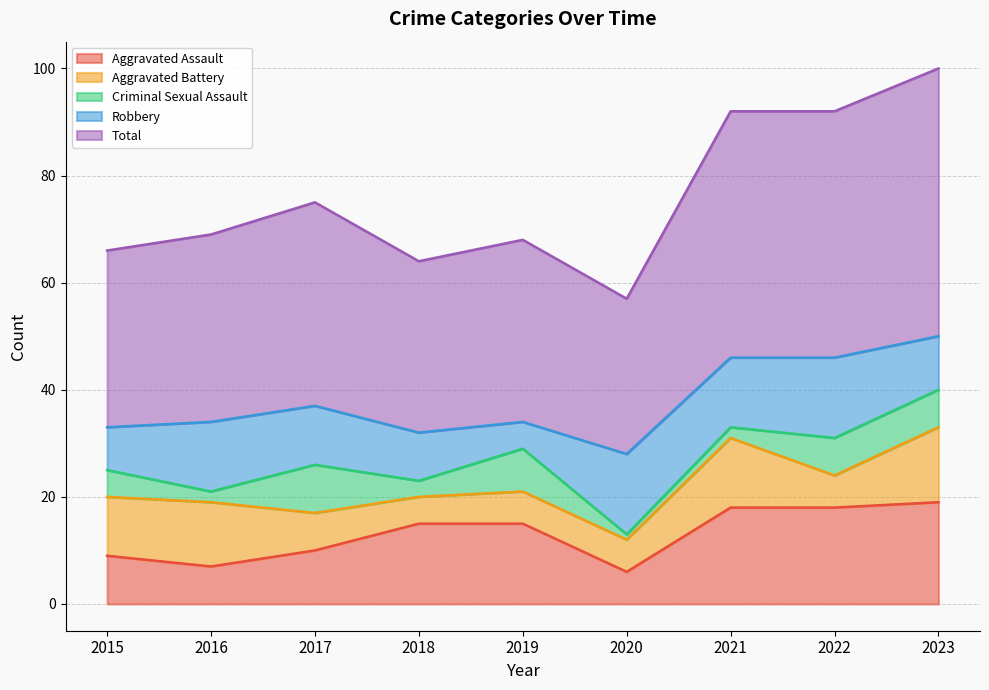

At which label does Aggravated Battery reach its minimum?

2018